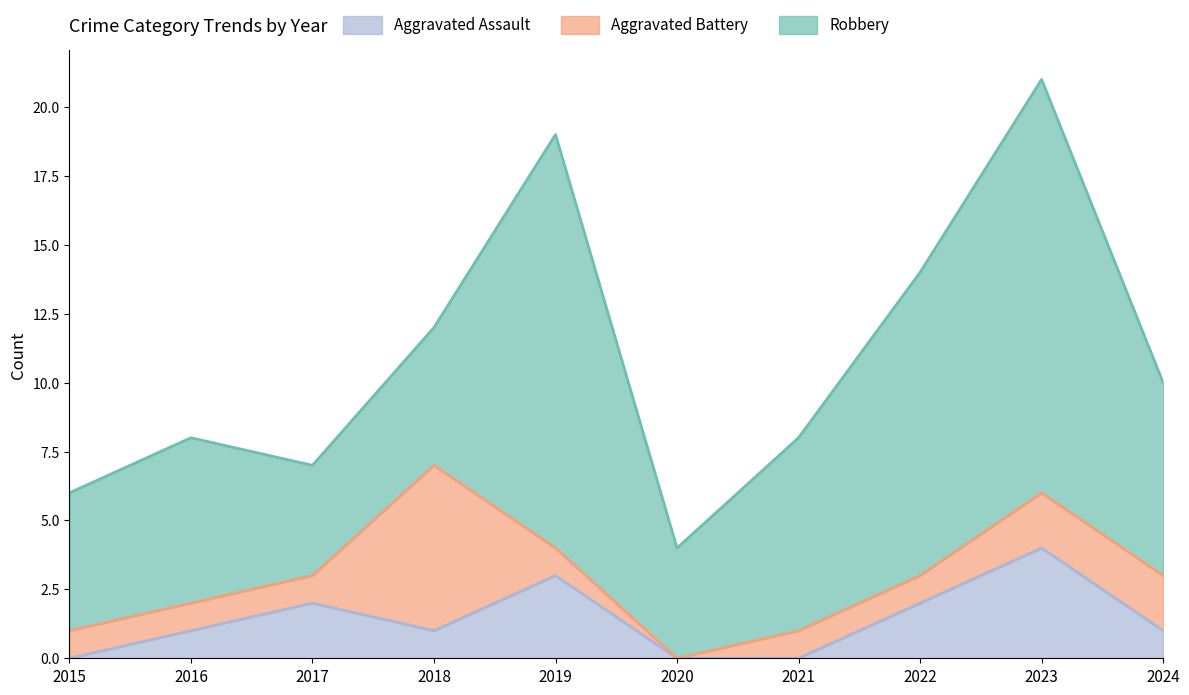

What is the difference between the Aggravated Assault values at 2017 and 2021?

2